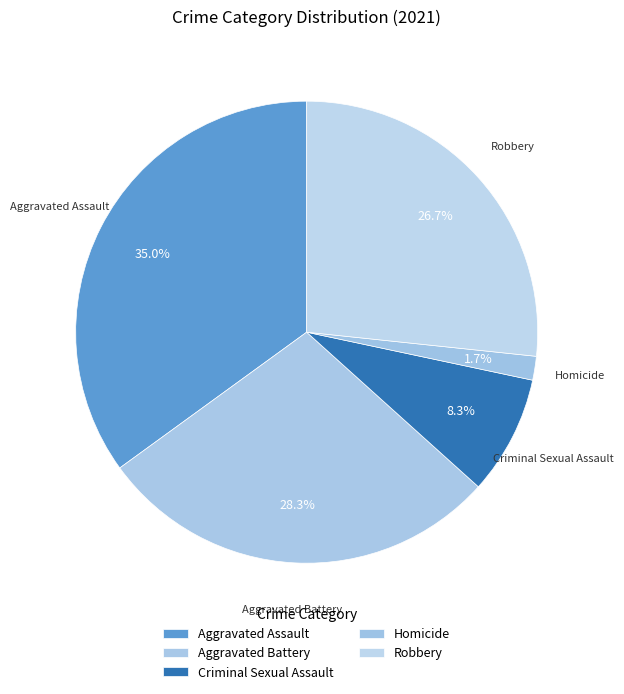

Is there any slice that represents more than half of the pie?

No